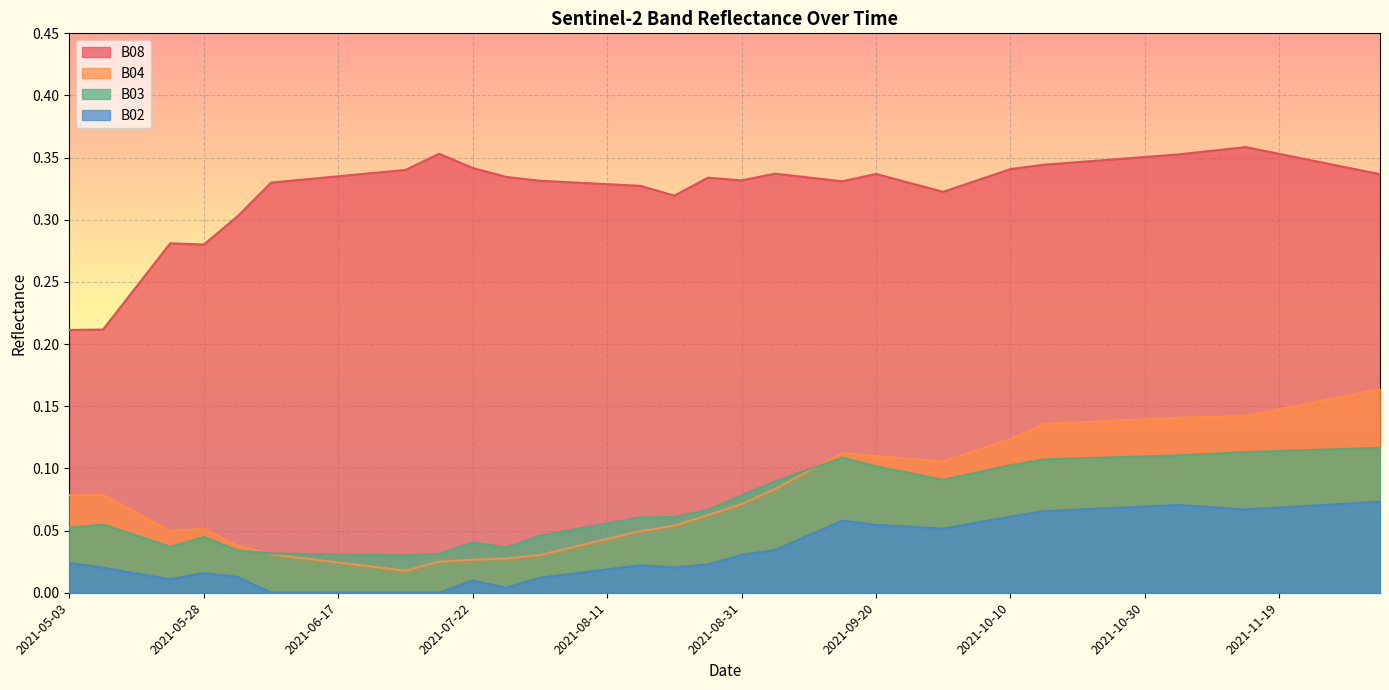

Reading left to right, what are all the values shown in this chart?

B08: 0.2	0.2	0.2	0.3	0.3	0.3	0.3	0.3	0.3	0.3	0.3	0.4	0.3	0.3	0.3	0.3	0.3	0.3	0.3	0.3	0.3	0.3	0.3	0.3	0.3	0.3	0.3	0.3	0.3	0.3	0.3	0.3	0.4	0.4	0.4	0.4	0.4	0.3	0.3	0.3
B04: 0.1	0.1	0.1	0.0	0.1	0.0	0.0	0.0	0.0	0.0	0.0	0.0	0.0	0.0	0.0	0.0	0.0	0.0	0.1	0.1	0.1	0.1	0.1	0.1	0.1	0.1	0.1	0.1	0.1	0.1	0.1	0.1	0.1	0.1	0.1	0.1	0.1	0.2	0.2	0.2
B03: 0.1	0.1	0.0	0.0	0.0	0.0	0.0	0.0	0.0	0.0	0.0	0.0	0.0	0.0	0.0	0.1	0.1	0.1	0.1	0.1	0.1	0.1	0.1	0.1	0.1	0.1	0.1	0.1	0.1	0.1	0.1	0.1	0.1	0.1	0.1	0.1	0.1	0.1	0.1	0.1
B02: 0.0	0.0	0.0	0.0	0.0	0.0	0.0	0.0	0.0	0.0	0.0	0.0	0.0	0.0	0.0	0.0	0.0	0.0	0.0	0.0	0.0	0.0	0.0	0.1	0.1	0.1	0.1	0.1	0.1	0.1	0.1	0.1	0.1	0.1	0.1	0.1	0.1	0.1	0.1	0.1